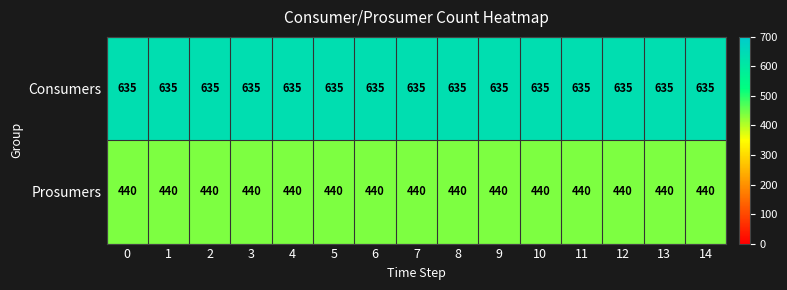

Rank the series by their average value, from highest to lowest.

Consumers, Prosumers